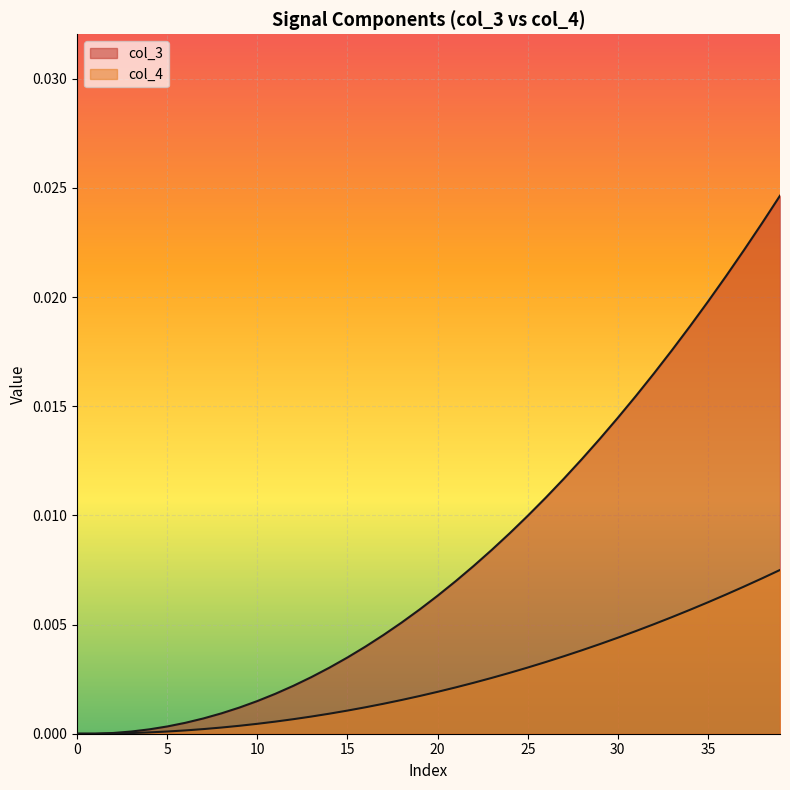

True or false: col_3 and col_4 intersect in this chart.

False